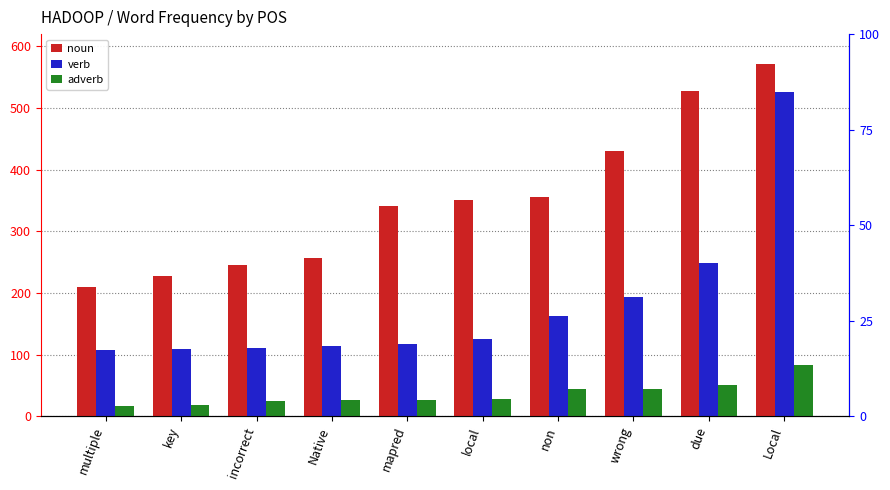

Rank the categories by adverb value from lowest to highest.

multiple, key, incorrect, Native, mapred, local, non, wrong, due, Local